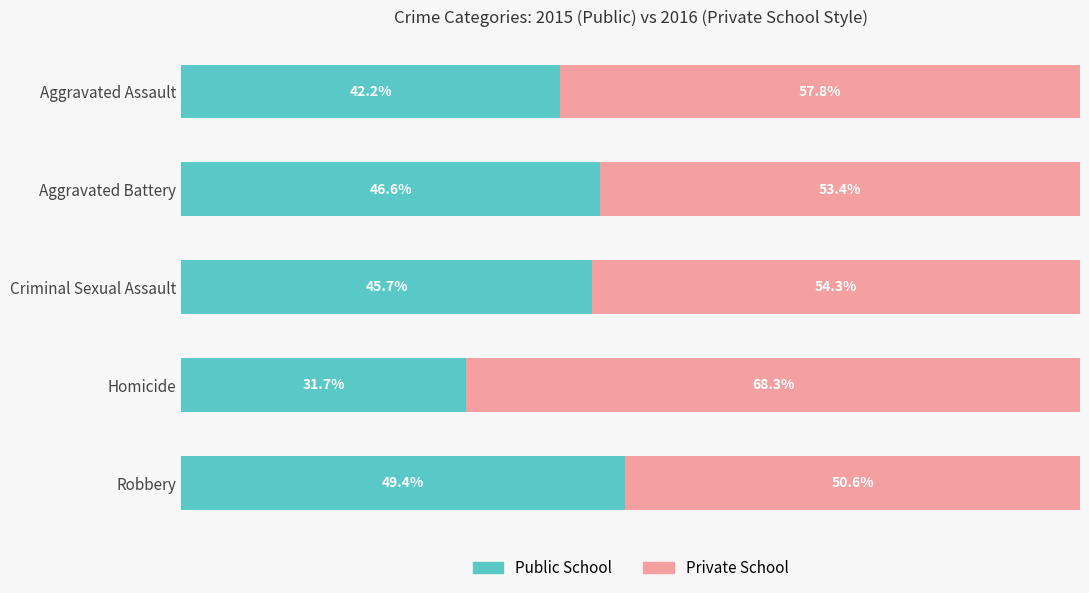

At which label does Public School reach its minimum?

Homicide